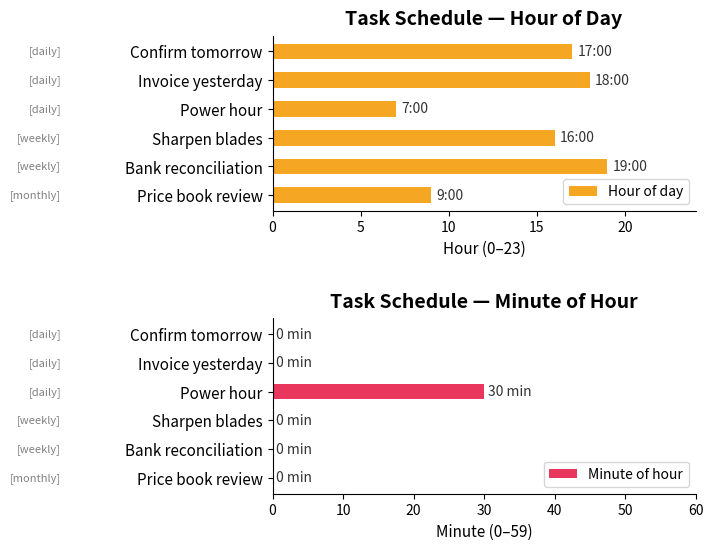

Where is Hour of day nearest to the value 13?

Sharpen blades